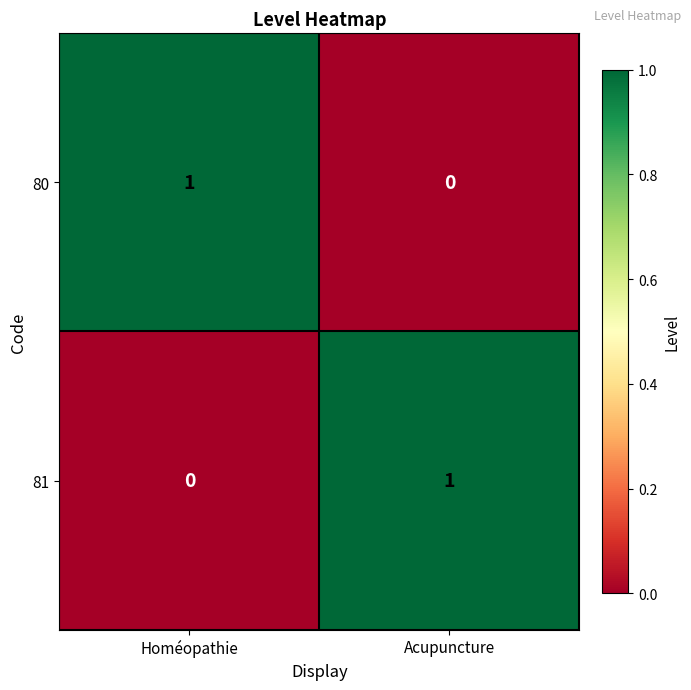

At which label is 81 closest to 0?

Homéopathie